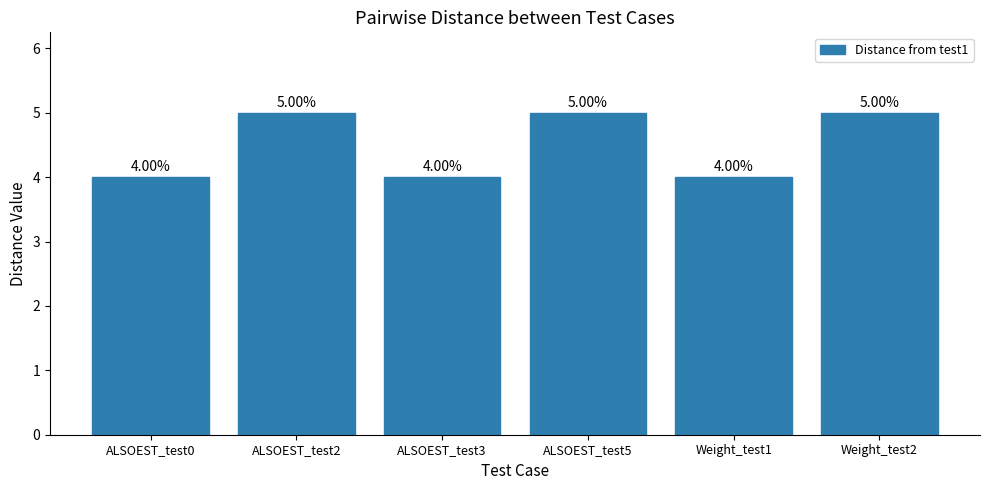

Does the chart contain any negative values?

No